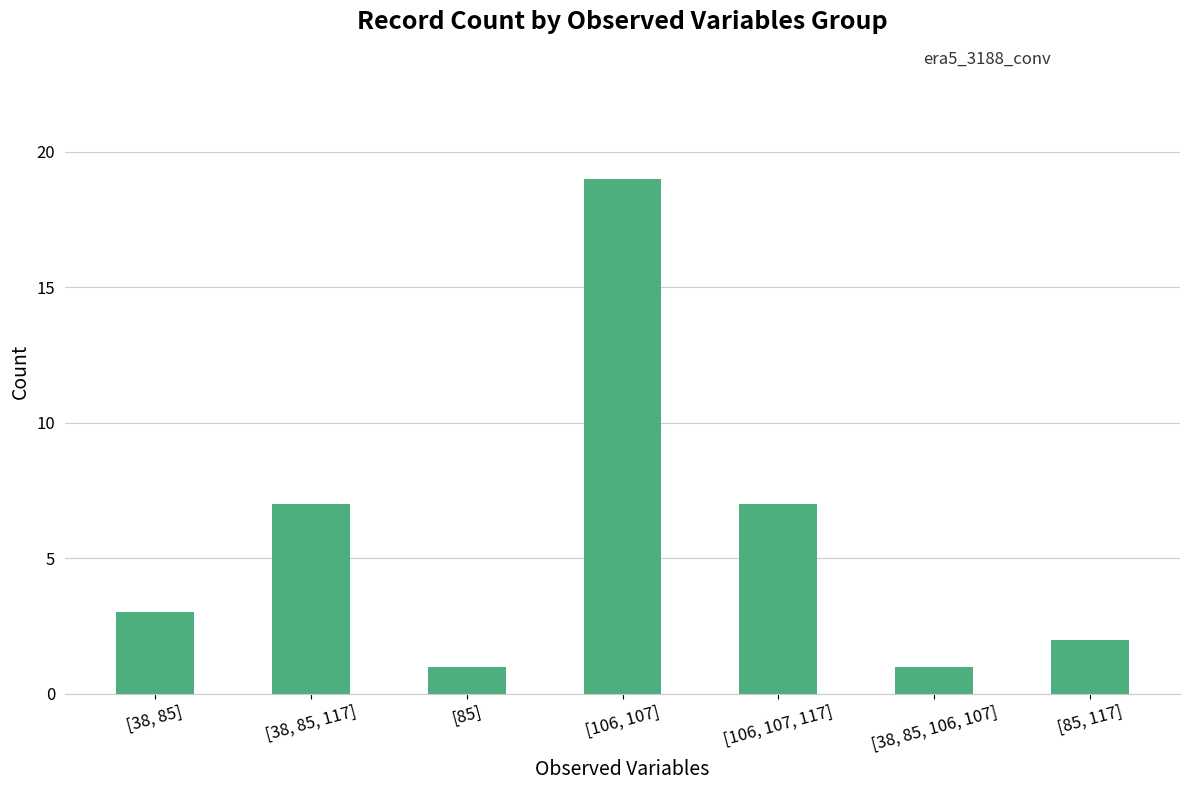

What is the difference between the values at [85, 117] and [38, 85, 117]?

5